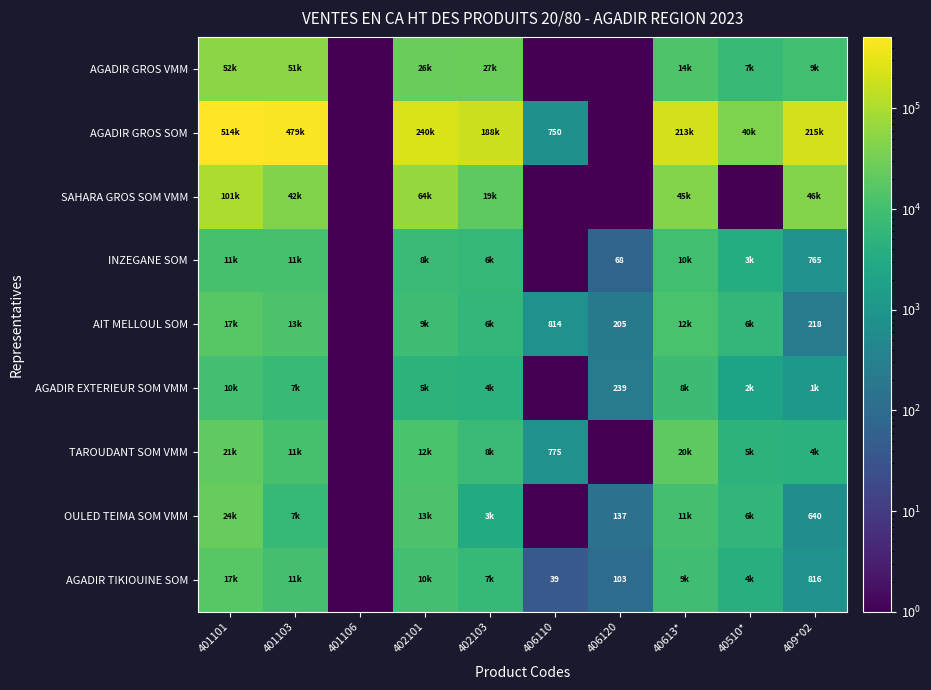

The INZEGANE SOM series shows 68.3 at 406120. True or false?

True